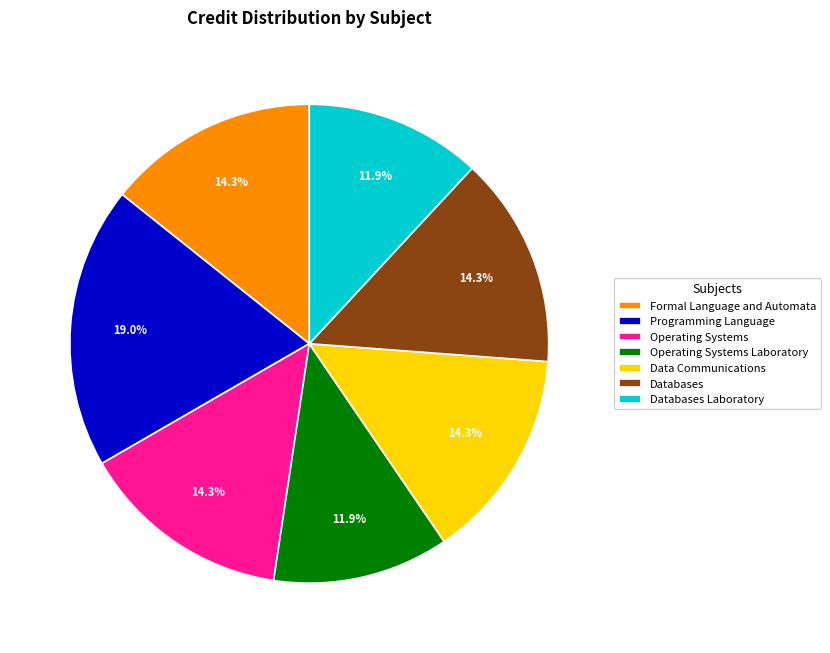

Does any single category account for the majority?

No